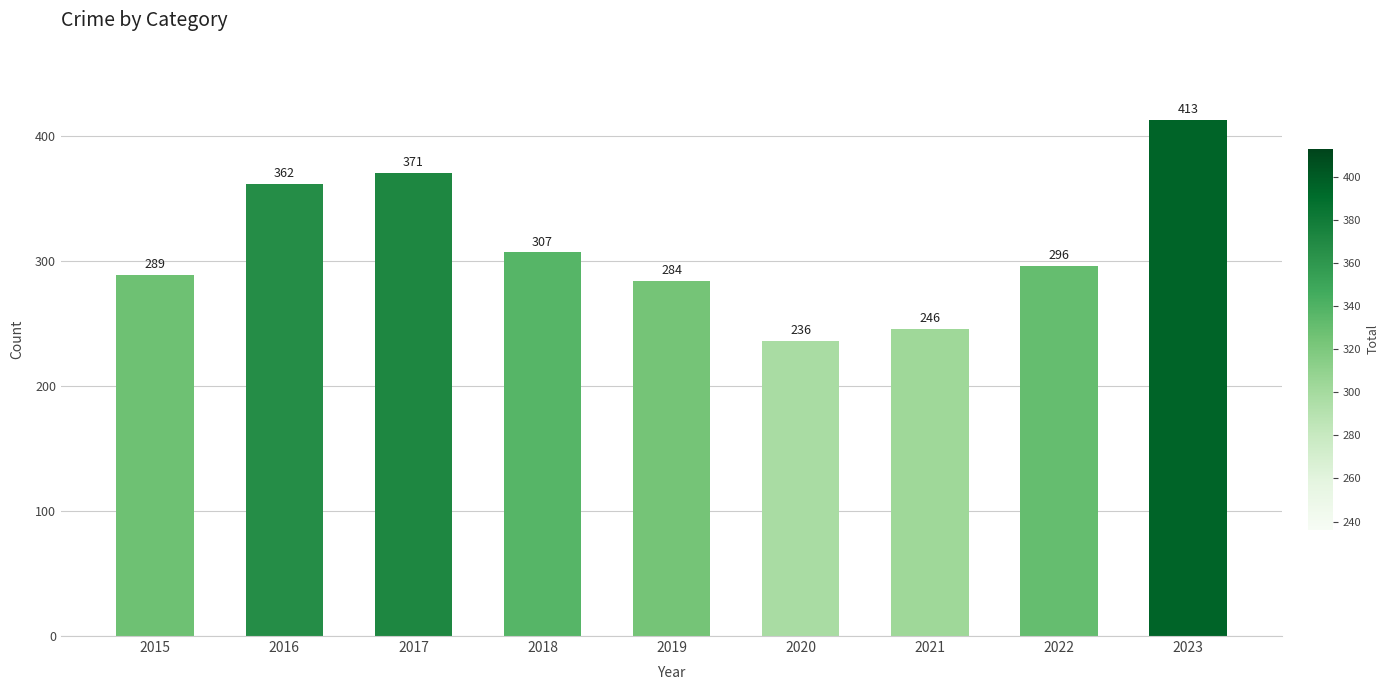

Reading right to left, list all the values displayed in this chart.

2023=413	2022=296	2021=246	2020=236	2019=284	2018=307	2017=371	2016=362	2015=289